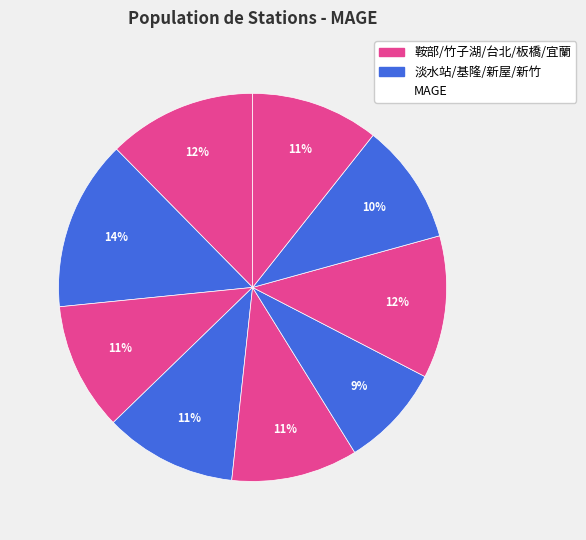

Count the number of slices in the pie.

9